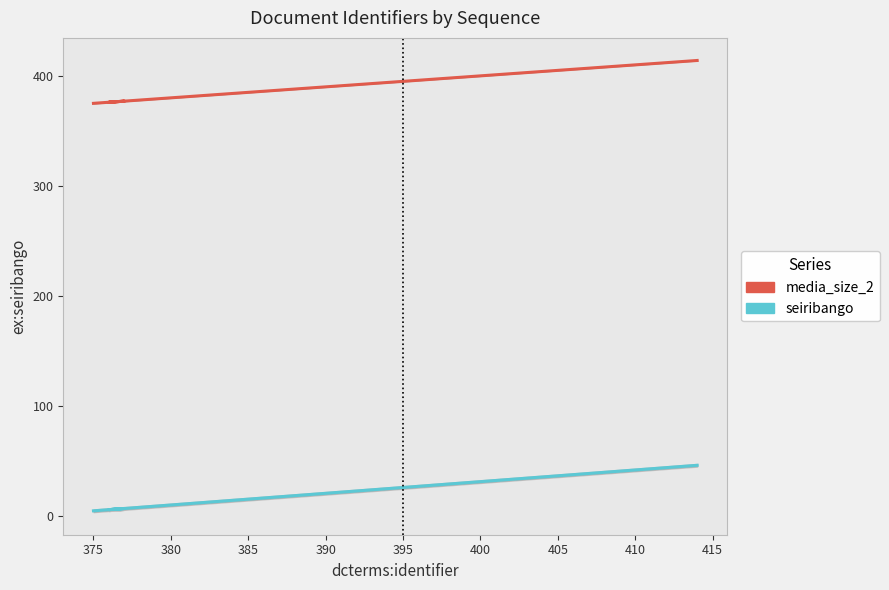

How many data points in media_size_2 are above 395?

19